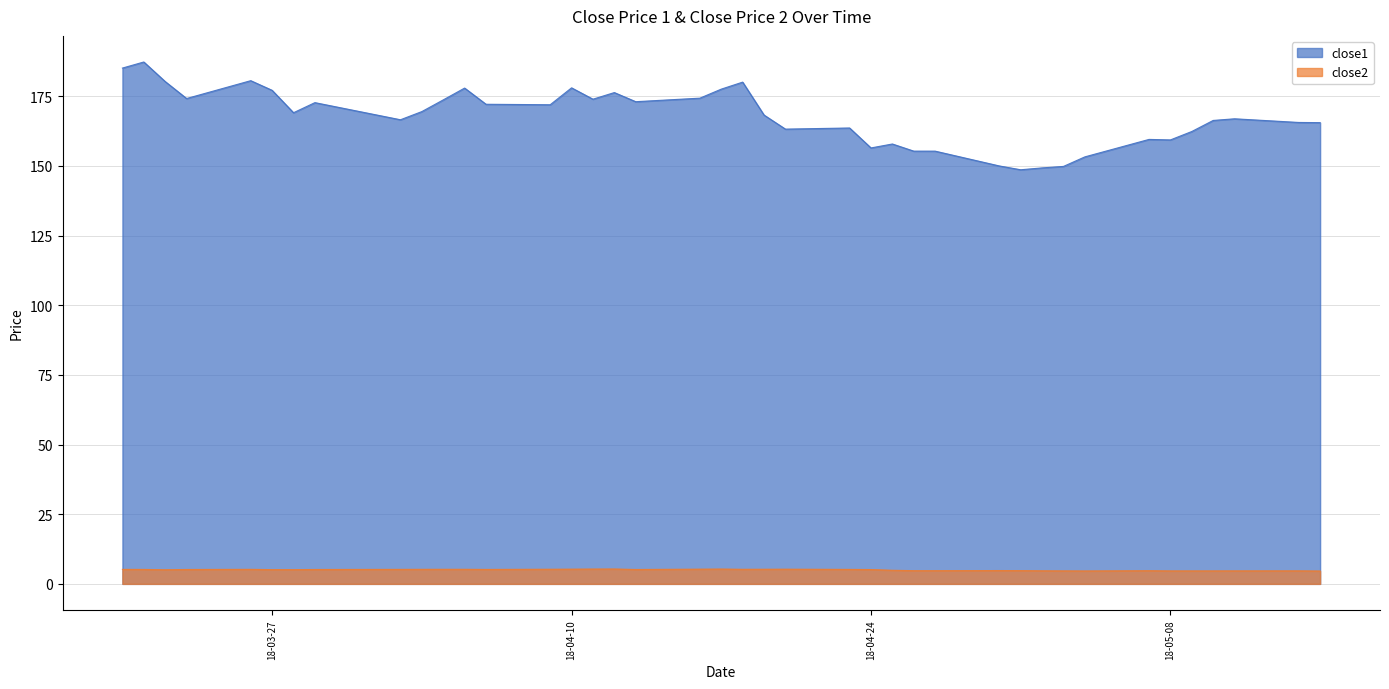

True or false: close2 and close1 intersect in this chart.

False